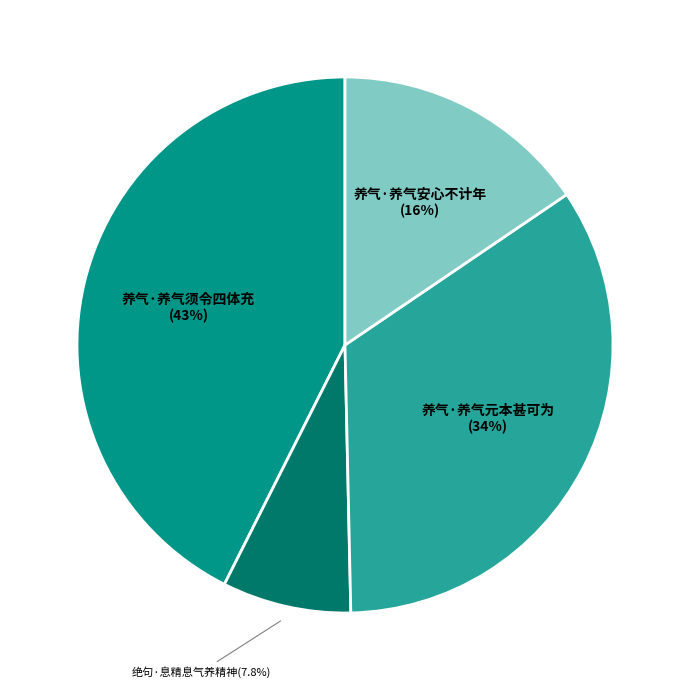

How many segments does this pie chart have?

4